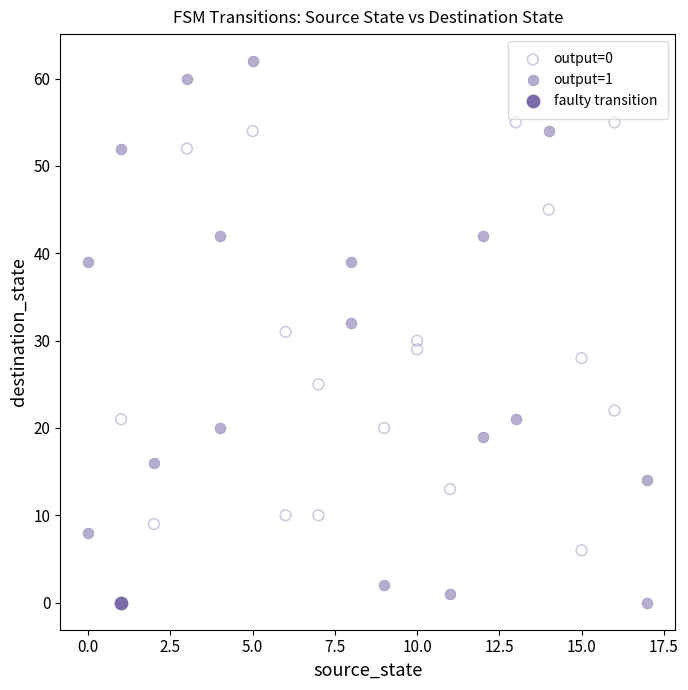

What are all the series names shown in the legend?

output=0, output=1, faulty transition